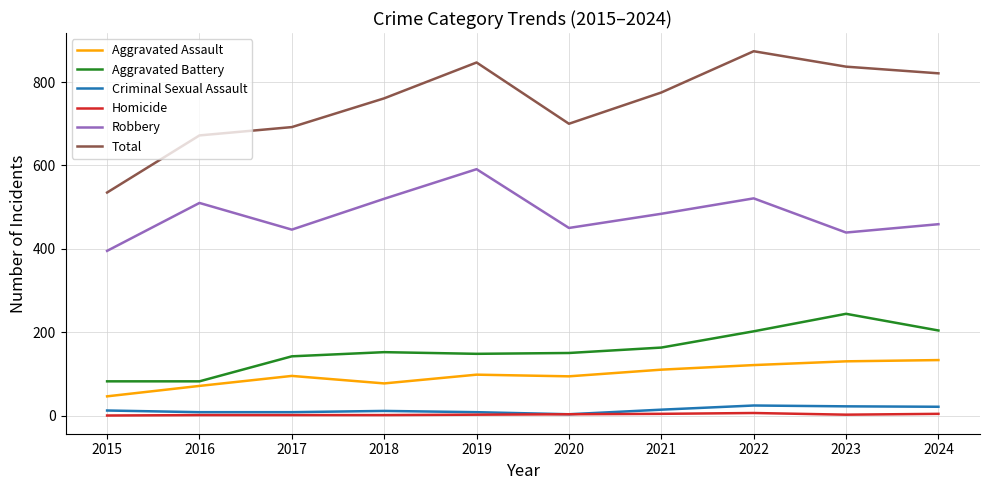

True or false: Aggravated Assault and Criminal Sexual Assault intersect in this chart.

False